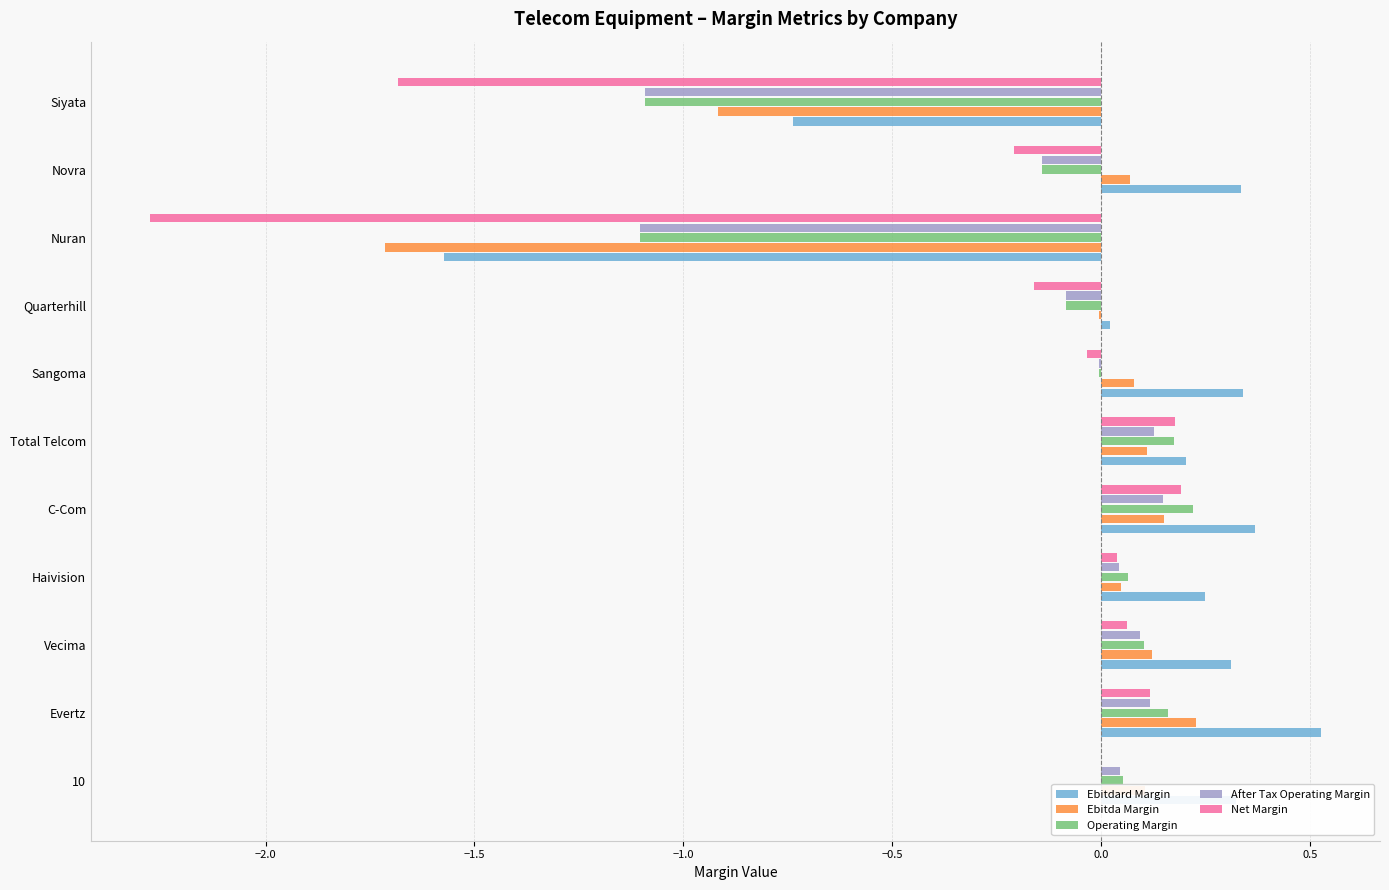

Is the value of Net Margin at Nuran greater than the value of After Tax Operating Margin at Novra?

No